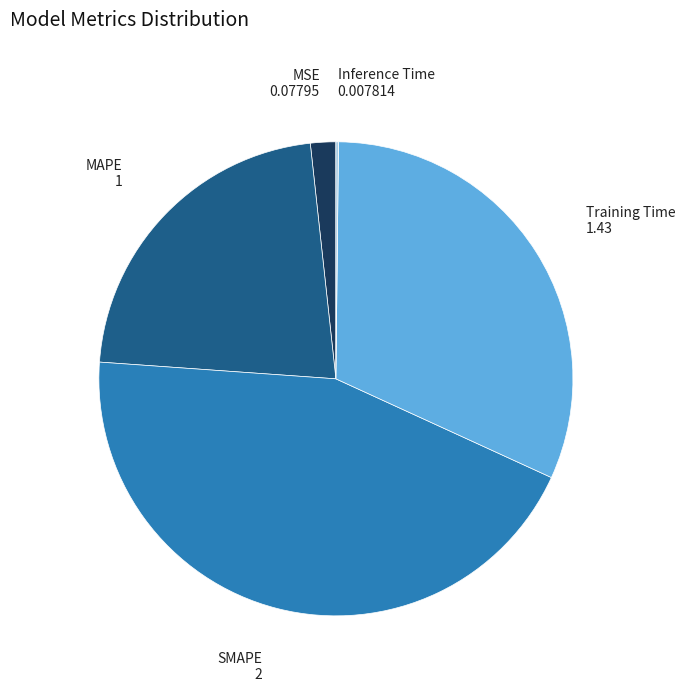

Is the sum of Training Time and MSE greater than half?

No